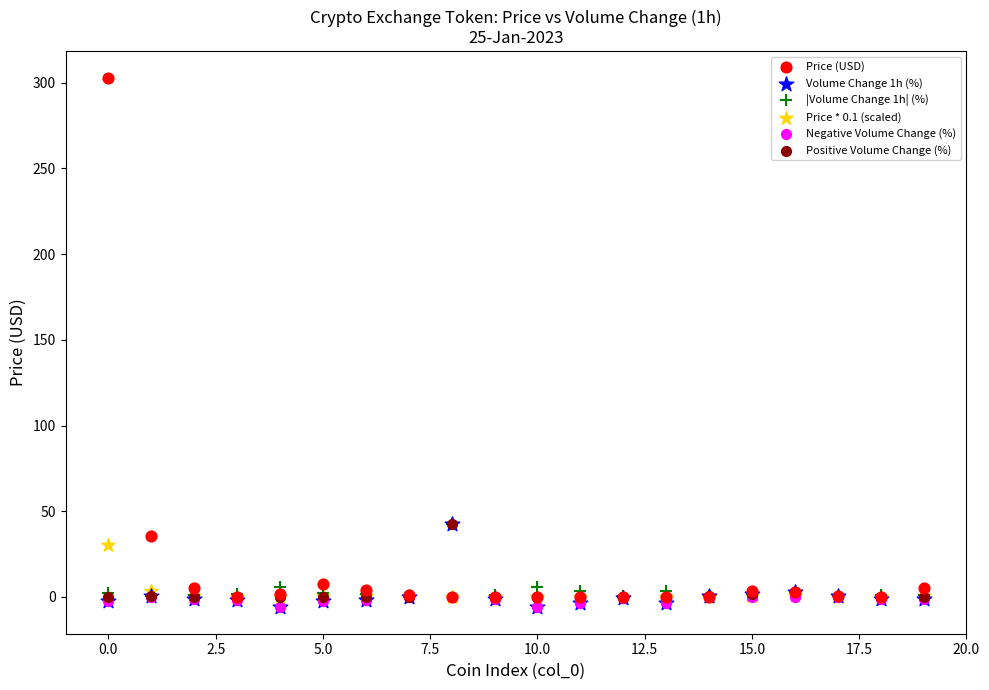

What are all the series names shown in the legend?

Price (USD), Volume Change 1h (%), |Volume Change 1h| (%), Price * 0.1 (scaled), Negative Volume Change (%), Positive Volume Change (%)